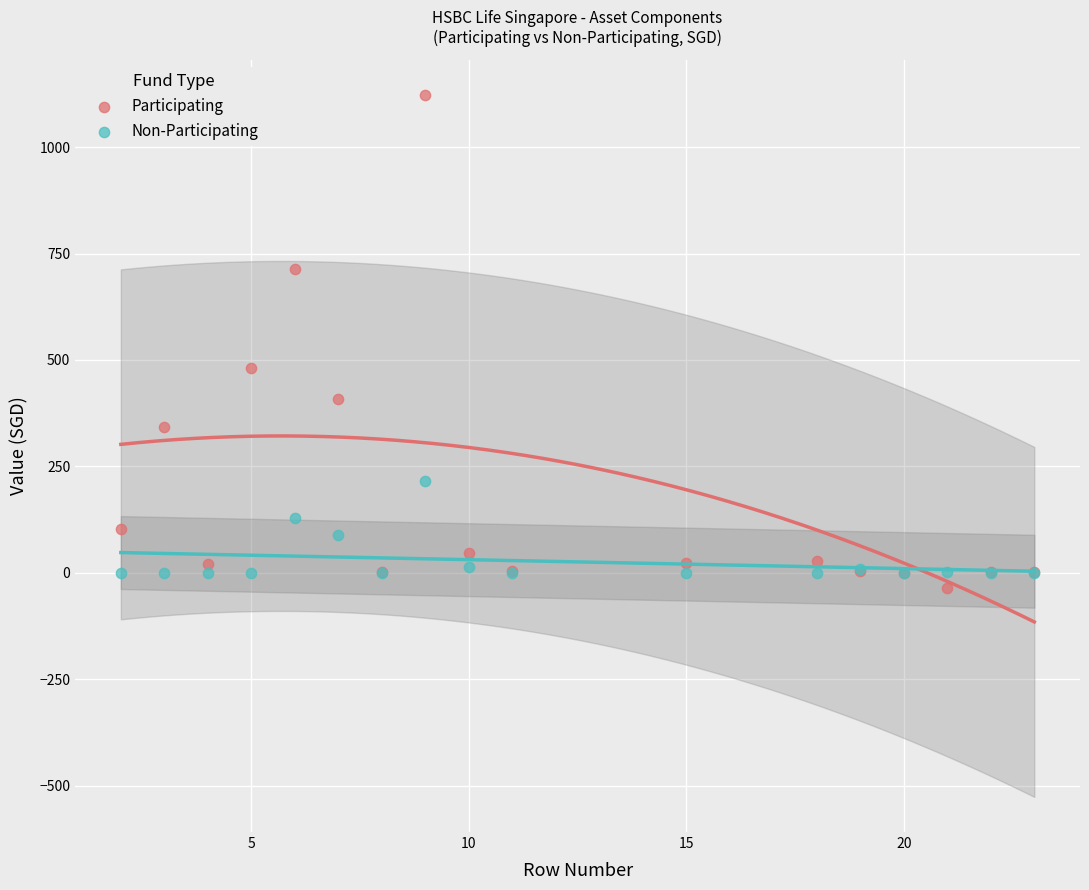

Which series contains the highest Y value?

Participating